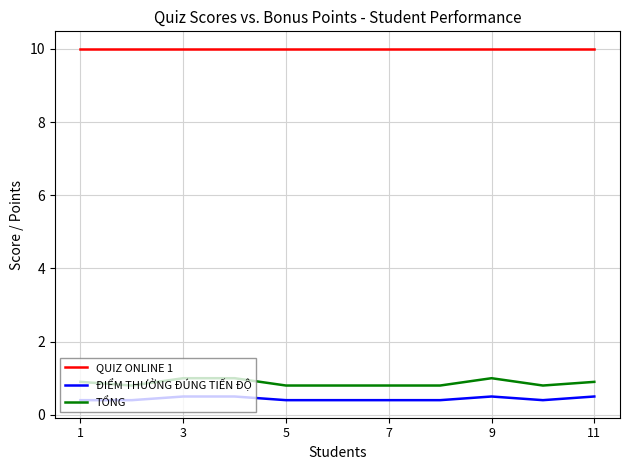

True or false: ĐIỂM THƯỞNG ĐÚNG TIẾN ĐỘ and TỔNG intersect in this chart.

False